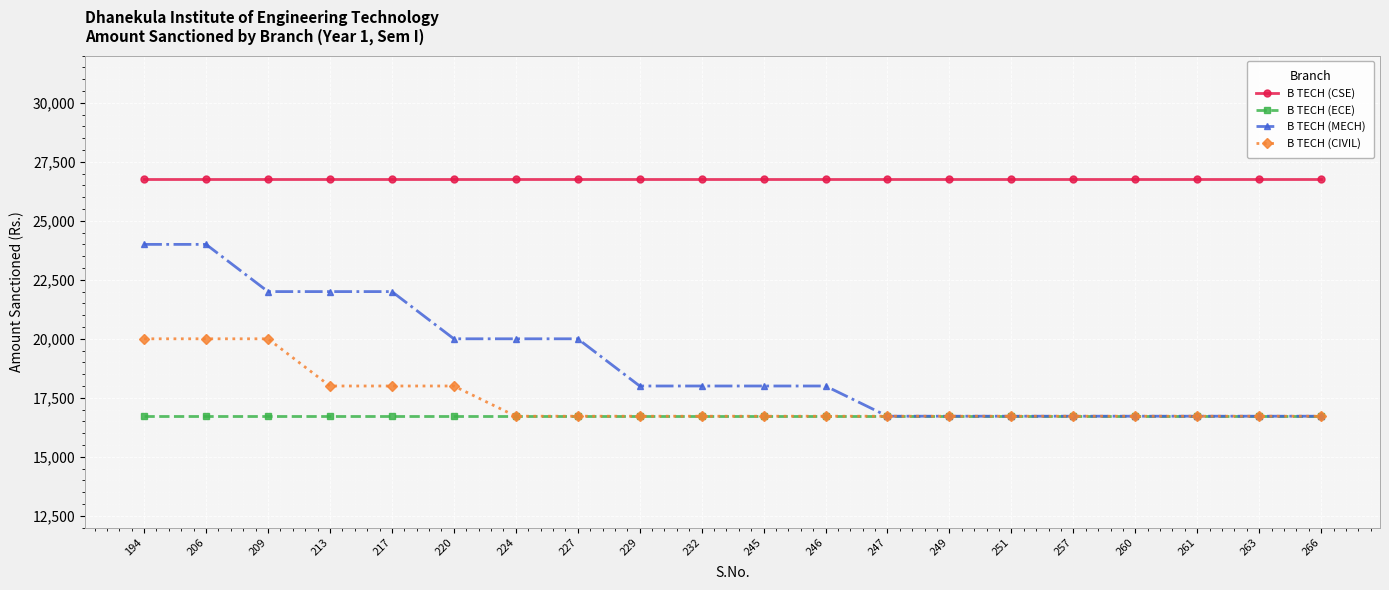

What is the average value of the B TECH (CSE) series?

26752